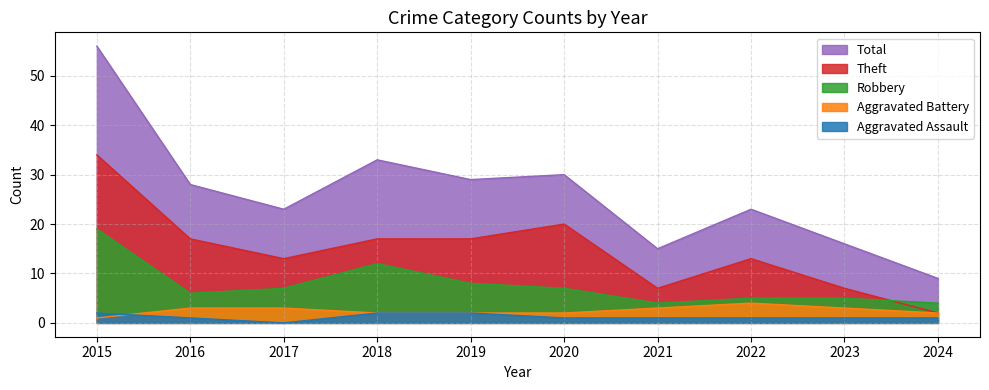

Reading left to right, what are all the values shown in this chart?

Aggravated Assault: 2	1	0	2	2	1	1	1	1	1
Aggravated Battery: 1	3	3	2	2	2	3	4	3	2
Robbery: 19	6	7	12	8	7	4	5	5	4
Theft: 34	17	13	17	17	20	7	13	7	2
Total: 56	28	23	33	29	30	15	23	16	9